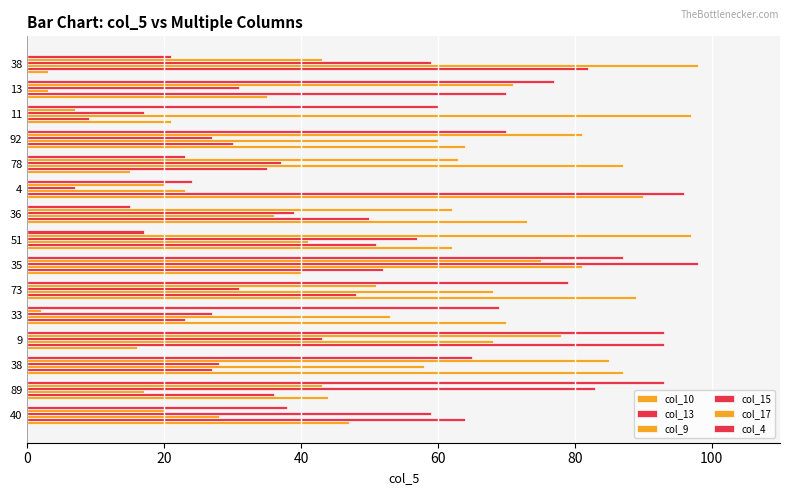

How many series are shown in this chart?

6